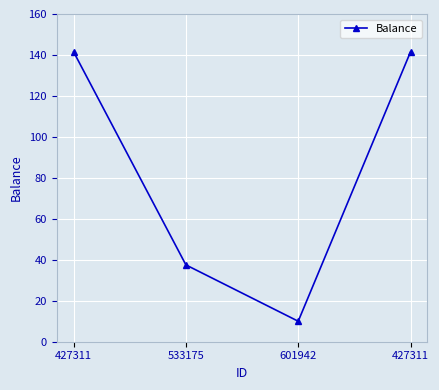

Reading left to right, what are all the values shown in this chart?

141.5	37.5	10.0	141.5